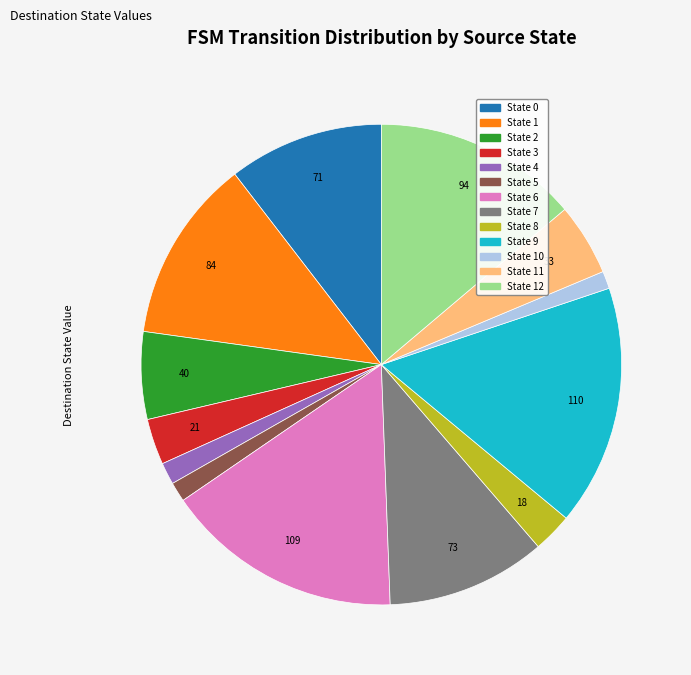

Does any single category account for the majority?

No